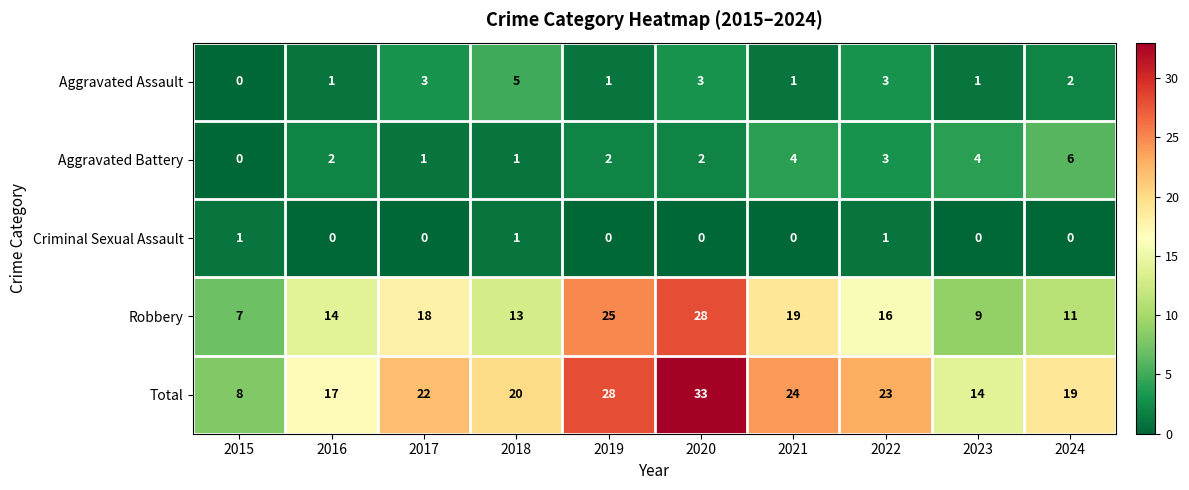

How many Aggravated Assault values are between 1 and 3?

8